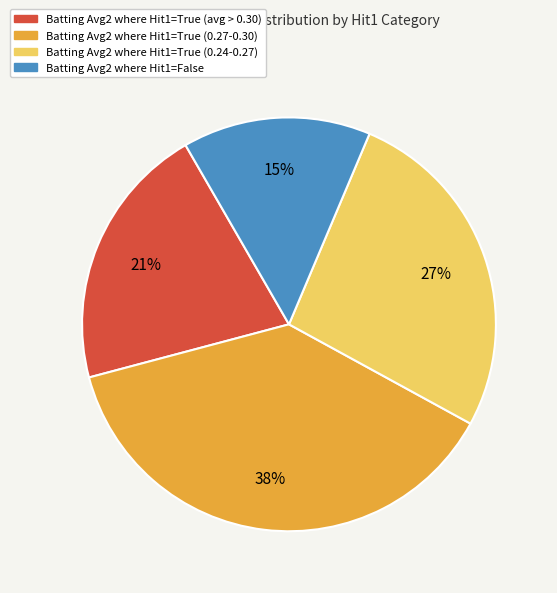

How many segments does this pie chart have?

4